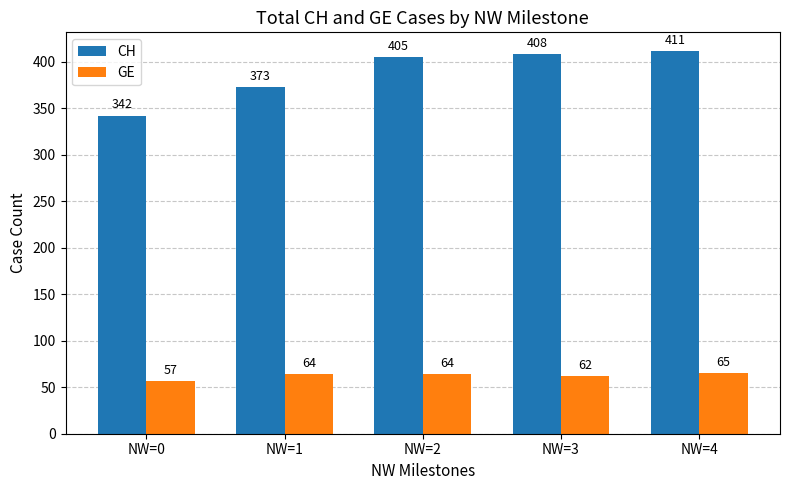

Read the GE value at NW=3.

62